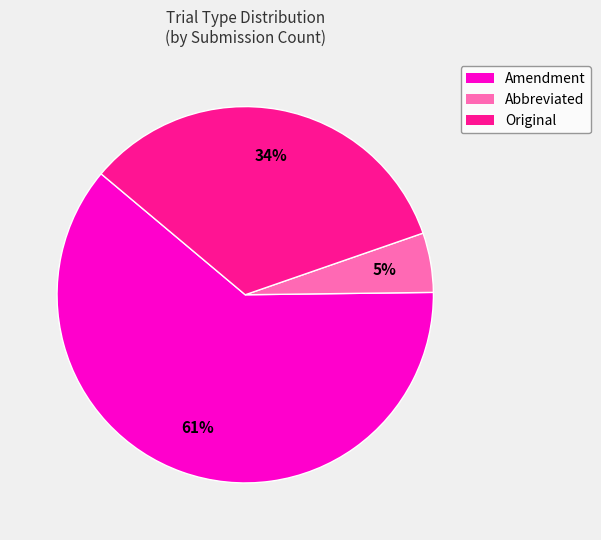

Which category has the smallest portion of the pie?

Abbreviated